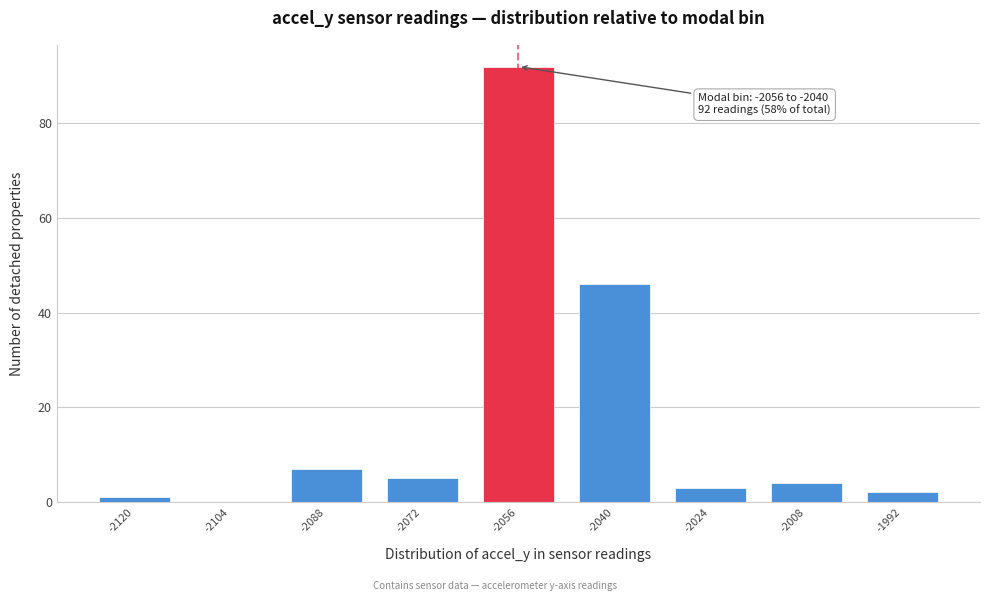

Reading left to right, what are all the values shown in this chart?

-2120=1	-2104=0	-2088=7	-2072=5	-2056=92	-2040=46	-2024=3	-2008=4	-1992=2